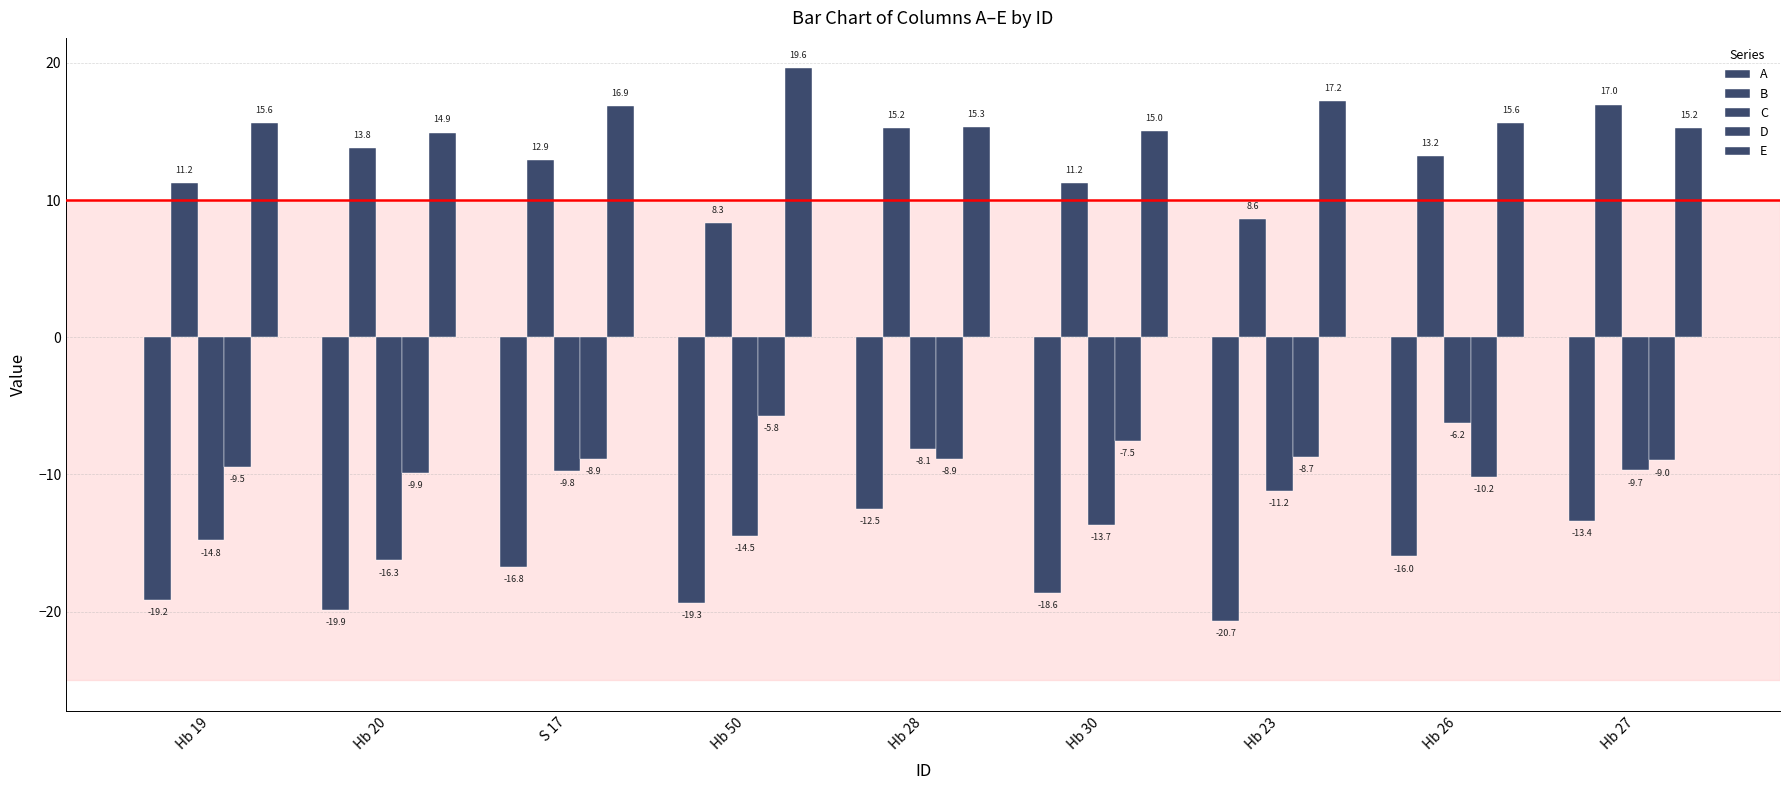

What is the sum of all E values?

145.4